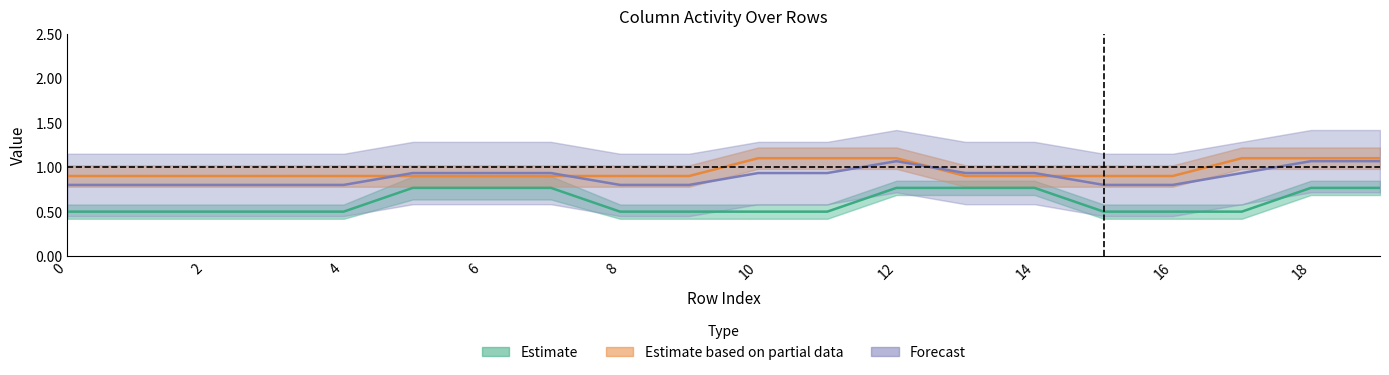

True or false: Estimate has more than 2 interior local peaks.

False